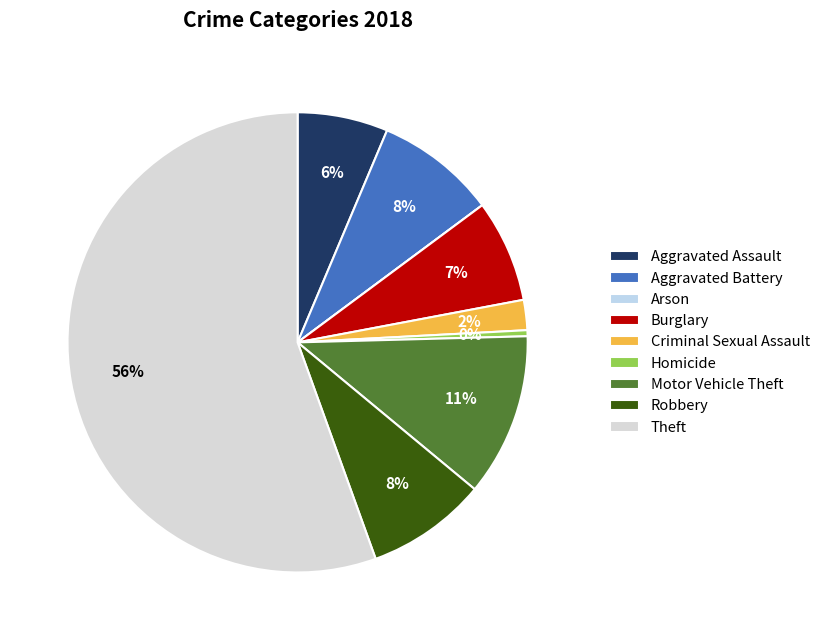

Do Arson and Burglary together represent more than half of the pie?

No